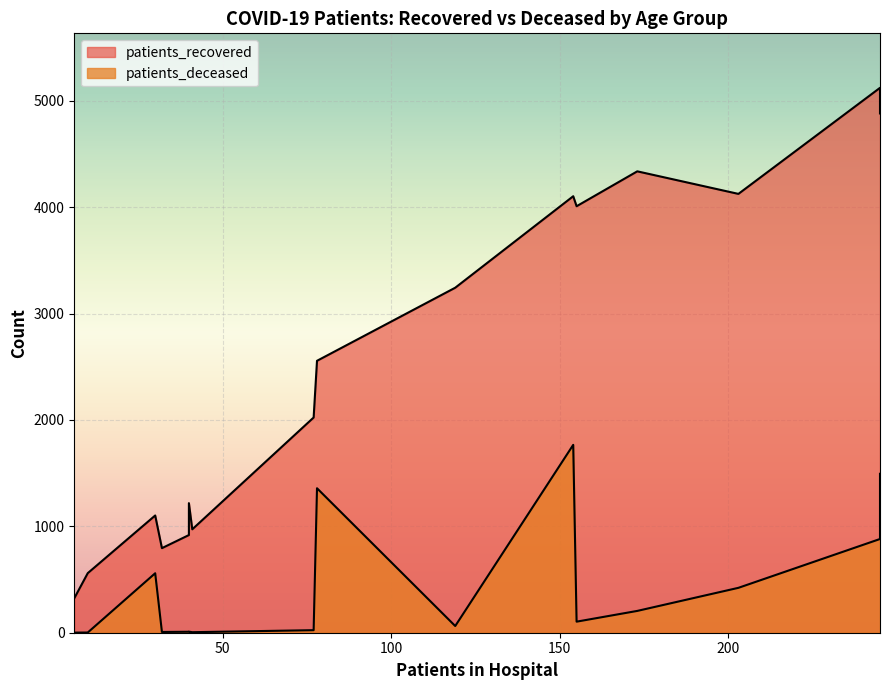

What is the label of the 11th point from the right?

40-44